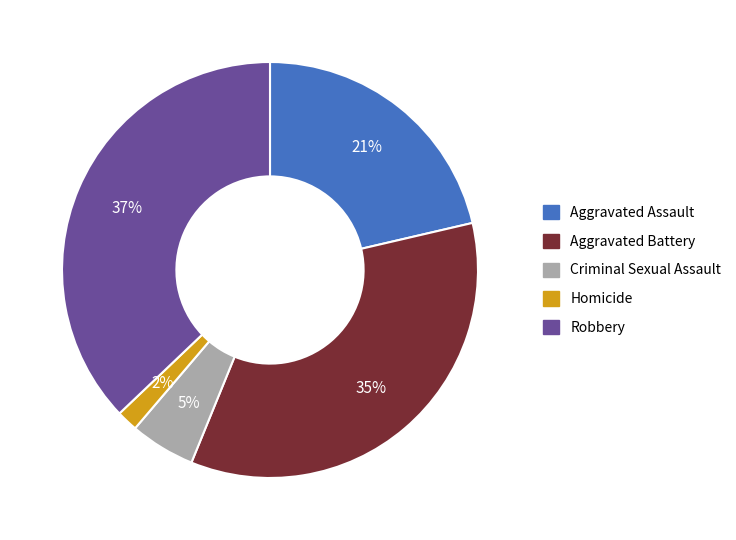

Does Aggravated Assault account for over 50% of the chart?

No